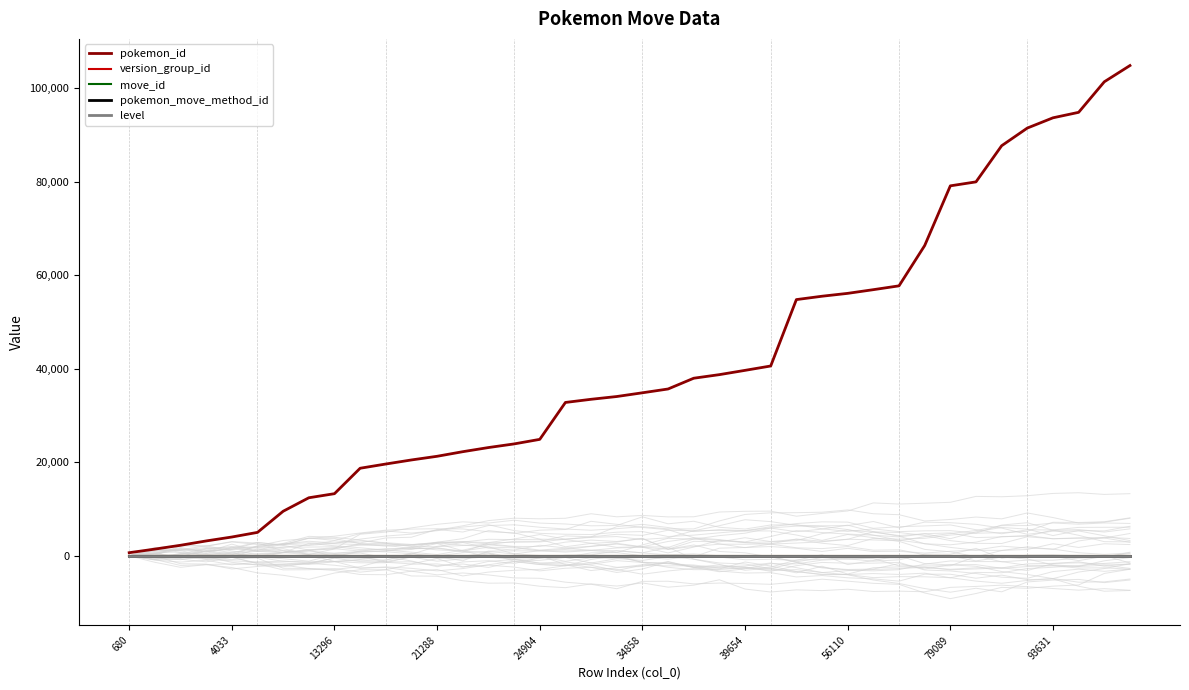

At which category is the sum across all series the highest?

39